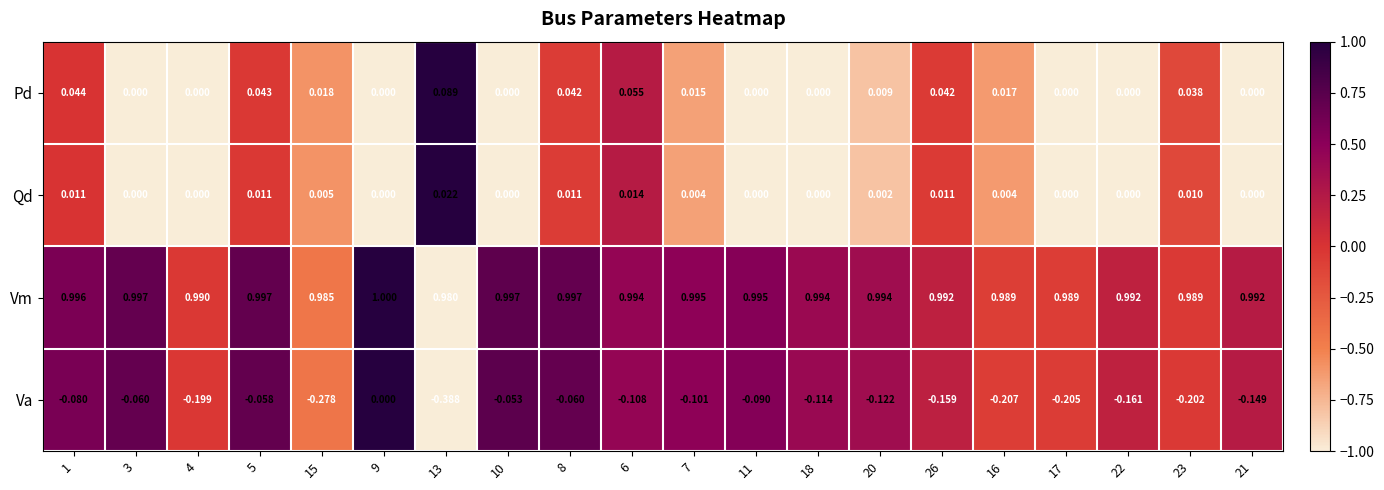

List the series in order of their peak value, highest first.

Vm, Pd, Qd, Va